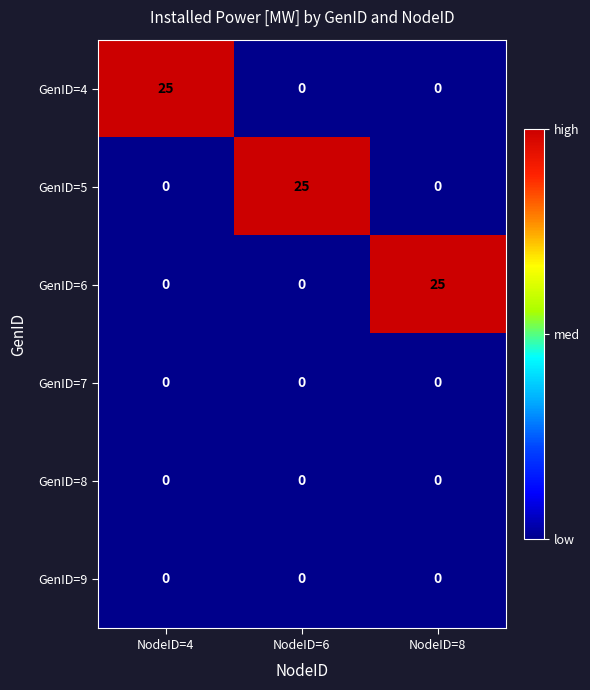

At how many categories does at least one series exceed 16?

3